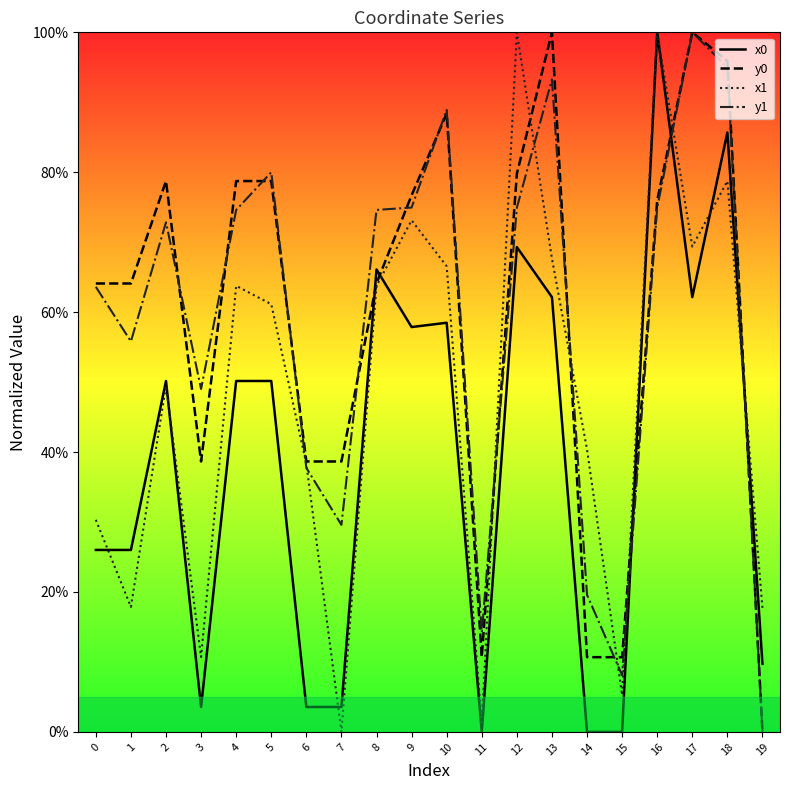

Rank the series by their maximum value, from lowest to highest.

x0, y0, x1, y1